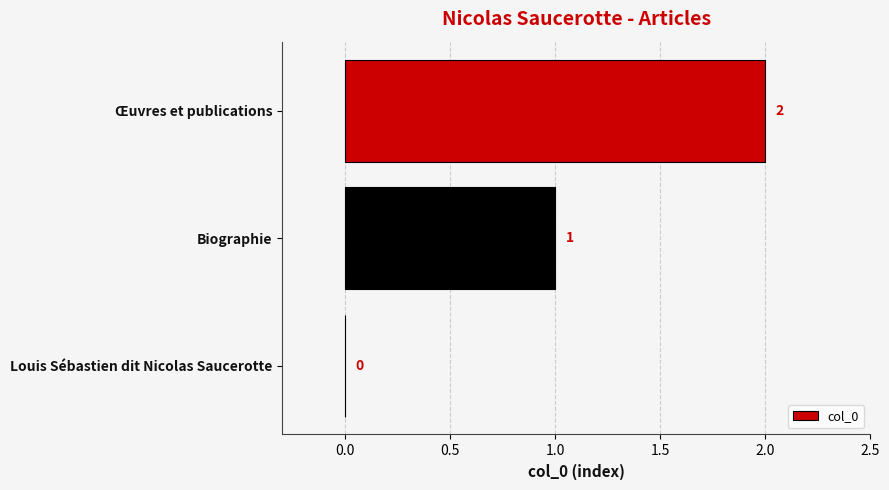

What is the change in value from Louis Sébastien dit Nicolas Saucerotte to Œuvres et publications?

+2